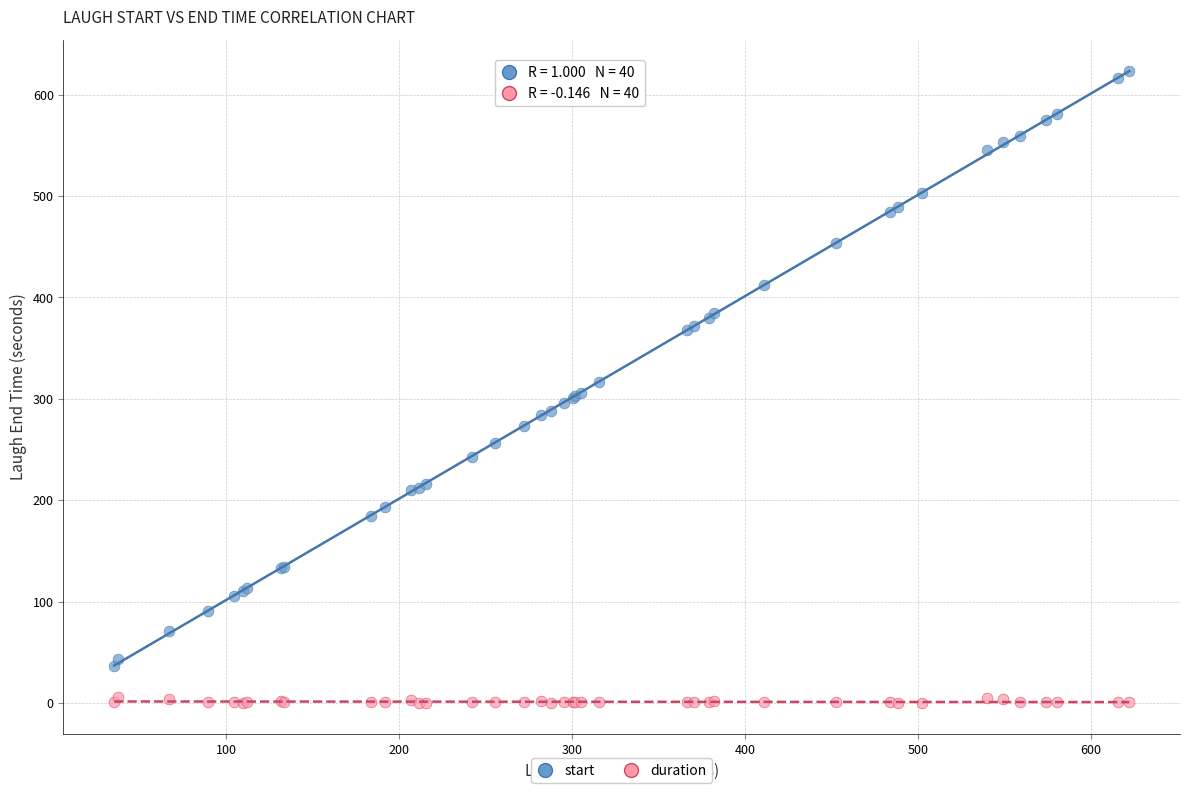

Which series reaches the minimum Y coordinate?

duration